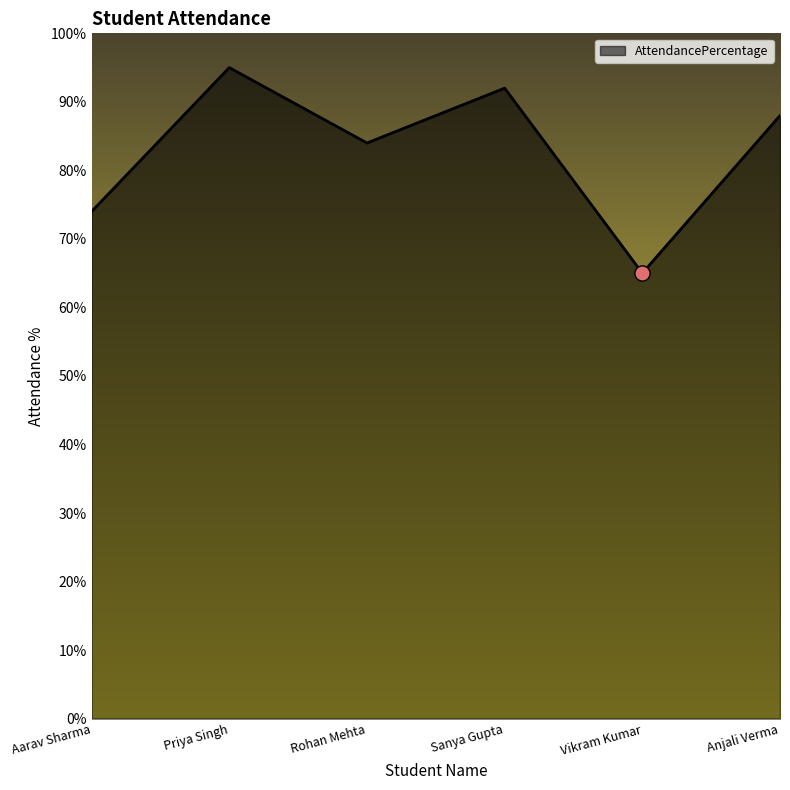

Approximately how many times larger is the value at Anjali Verma compared to Rohan Mehta?

1.0